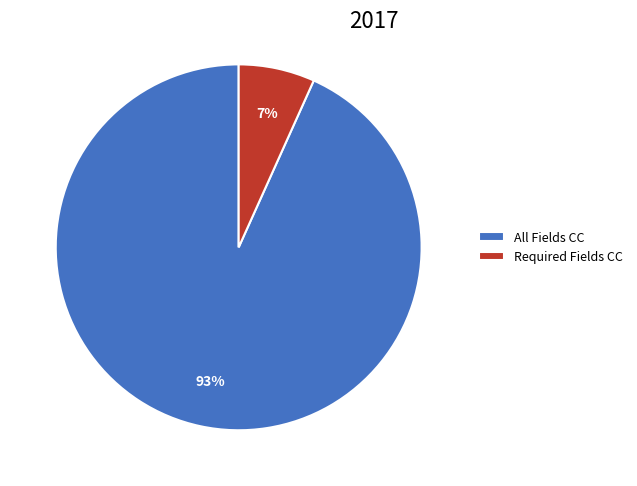

Rank the categories by value from lowest to highest.

Required Fields CC, All Fields CC